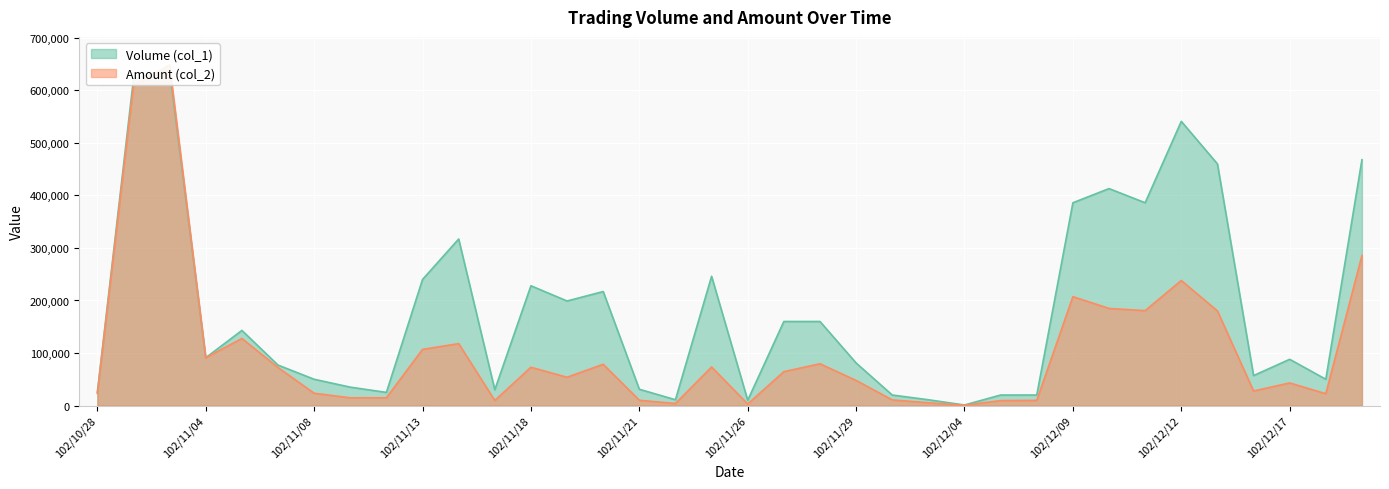

How many intersections are there between Amount (col_2) and Volume (col_1)?

2